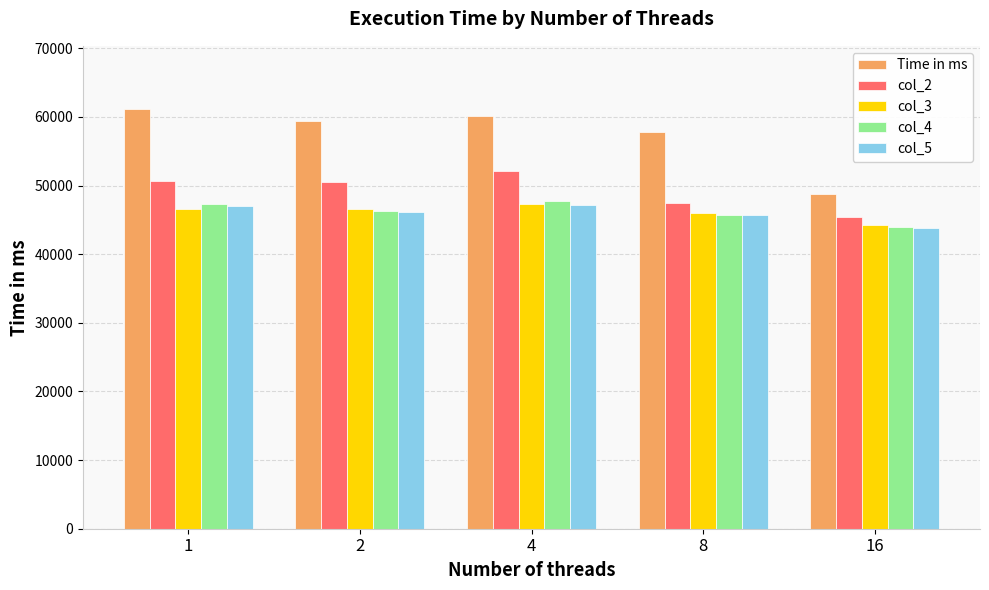

Which category has the lowest value in the Time in ms series?

16